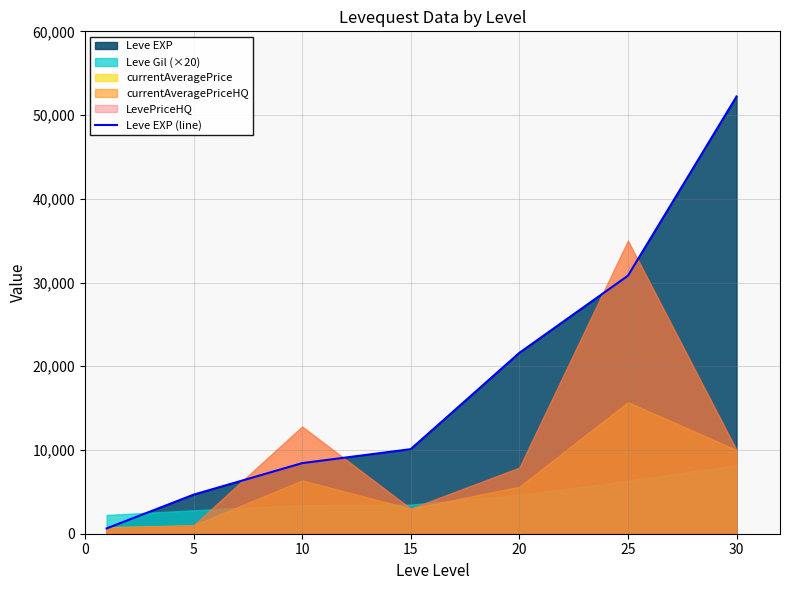

What is the maximum value for Leve EXP (line)?

52220